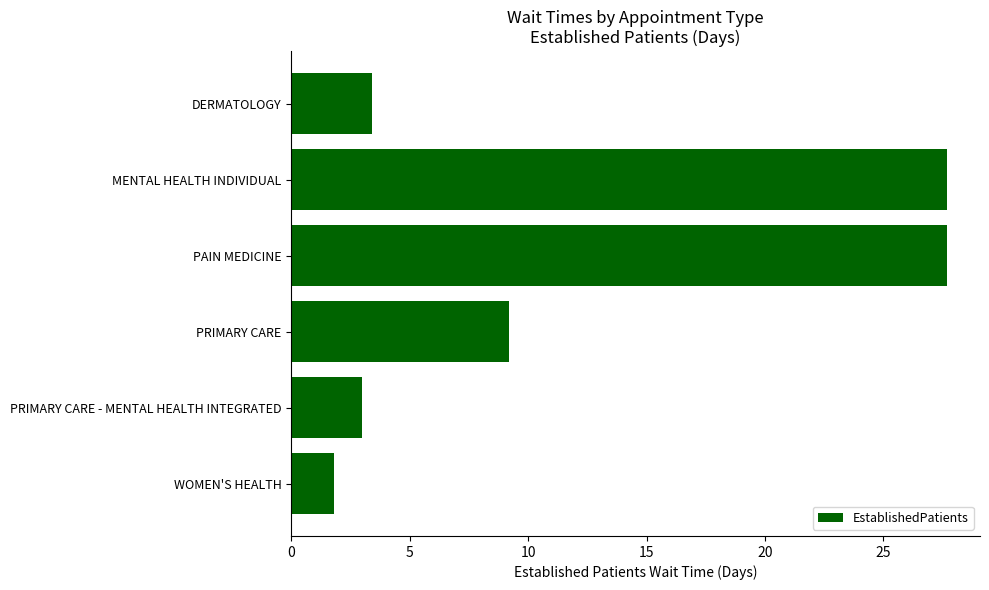

The value at WOMEN'S HEALTH is 0.7. True or false?

False